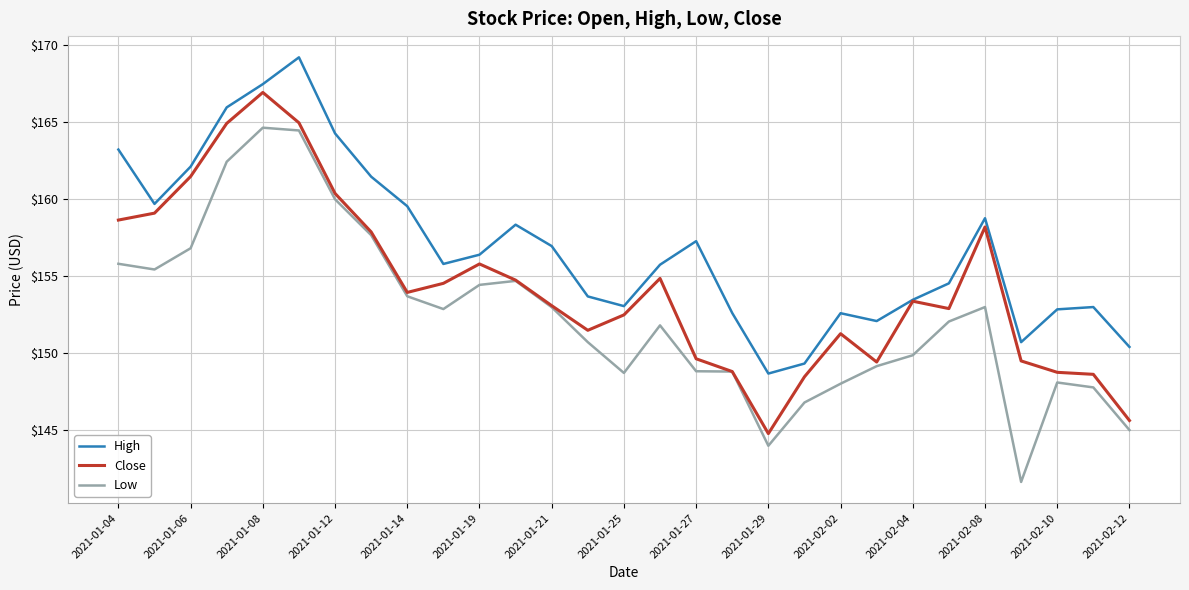

What is the maximum value for High?

169.2